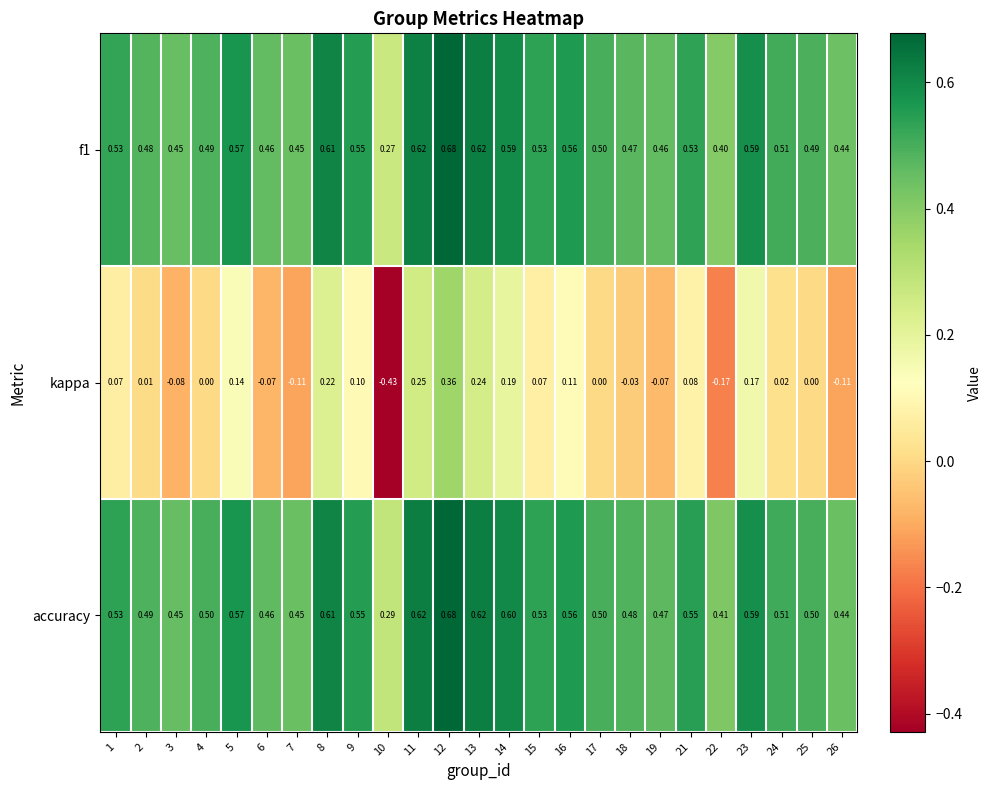

Which series changed the most between 6 and 15?

kappa